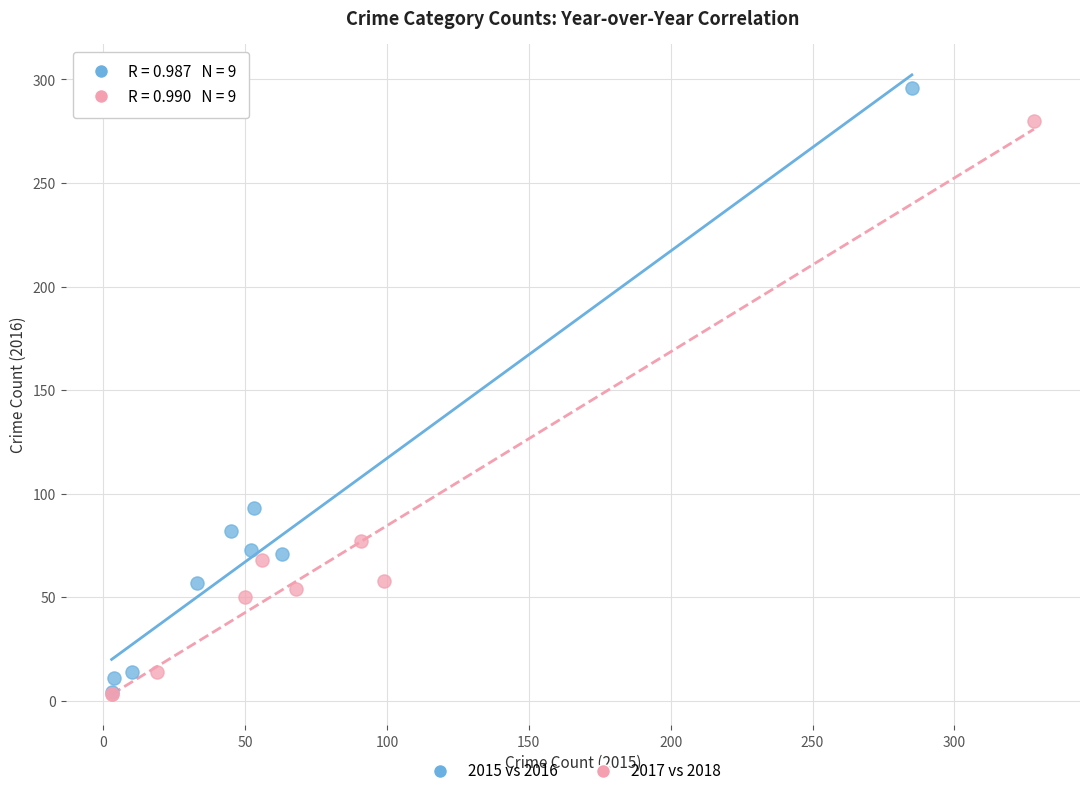

Which series reaches the maximum Y coordinate?

2015 vs 2016